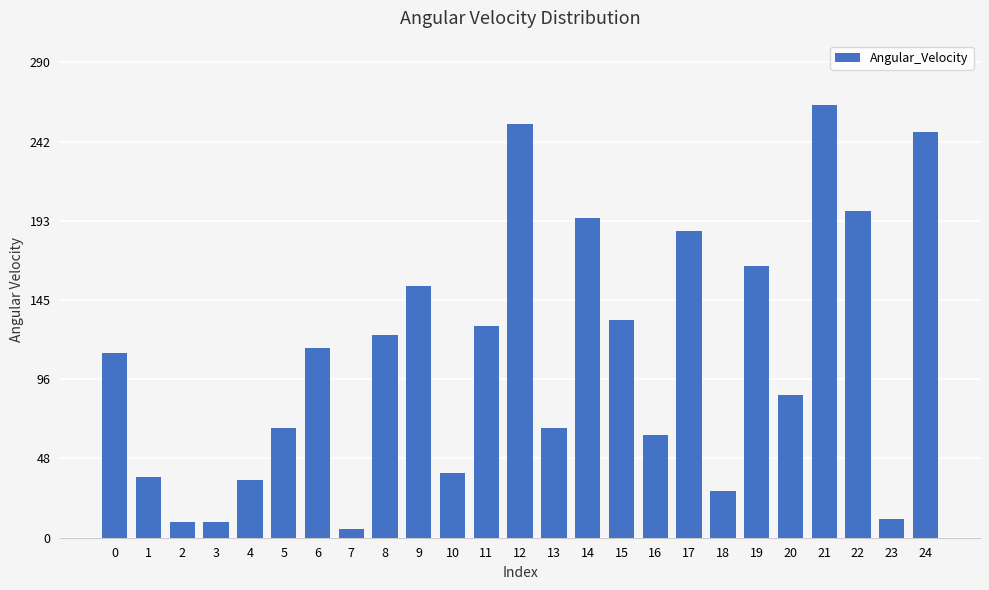

Approximately how many times larger is the value at 11 compared to 15?

1.0